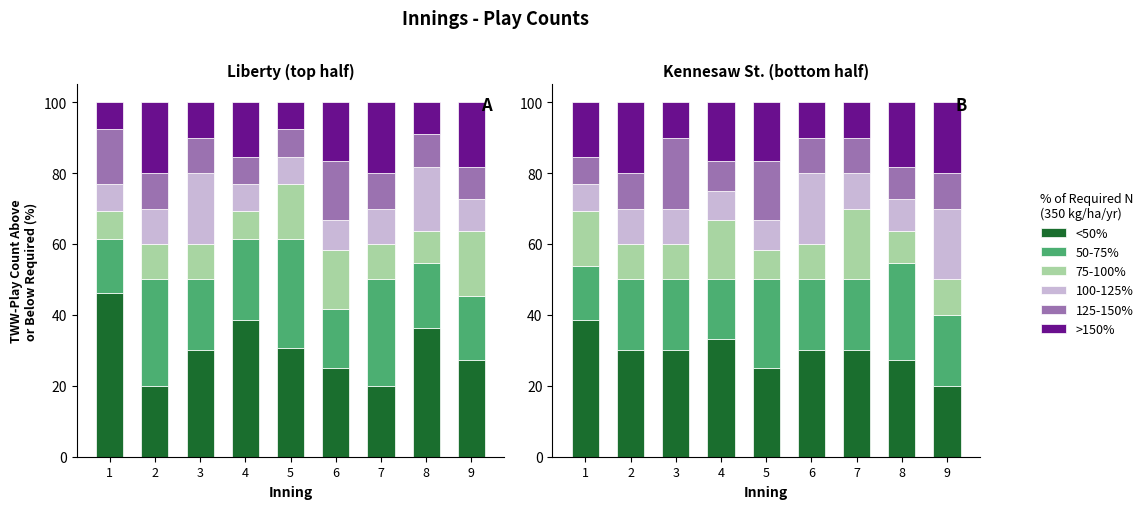

Between 5 and 2, which is larger?

2